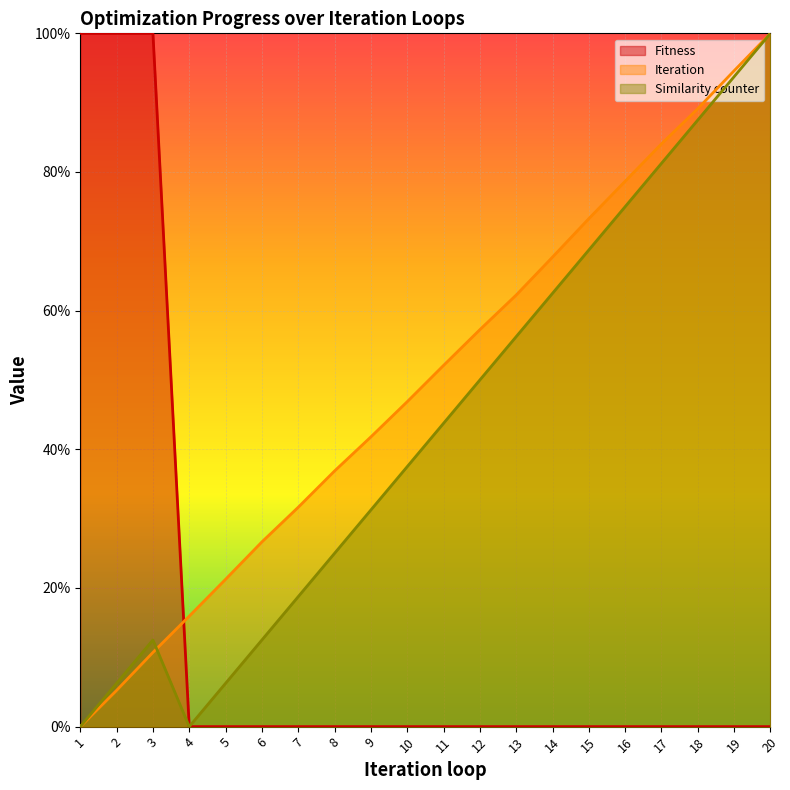

Where is Similarity counter nearest to the value 50?

12